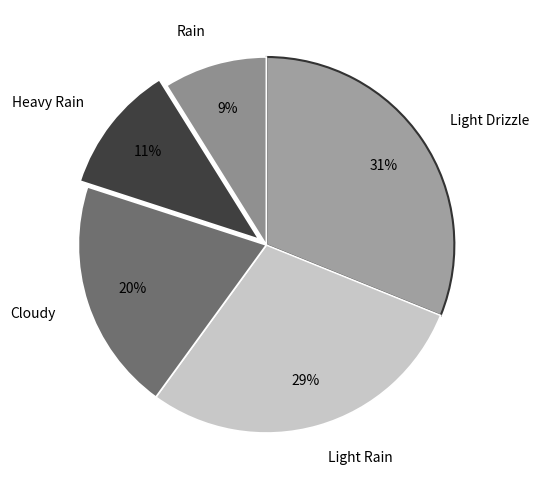

What is the ratio of the value at Heavy Rain to the value at Light Rain?

0.4